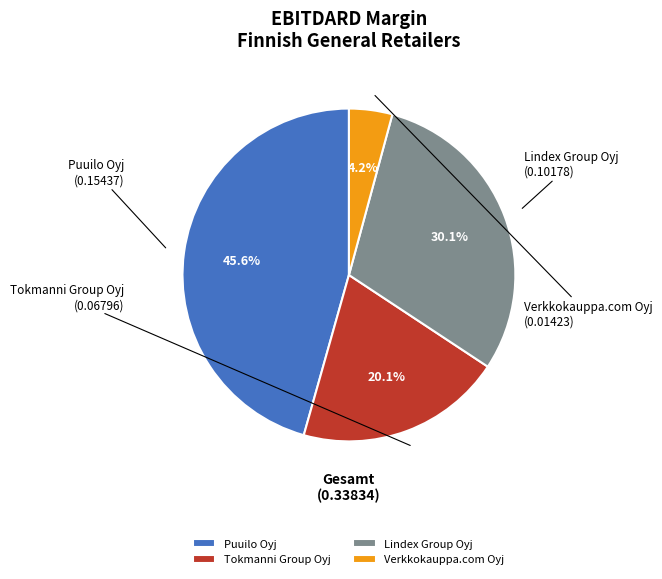

Between Lindex Group Oyj and Puuilo Oyj, which is larger?

Puuilo Oyj